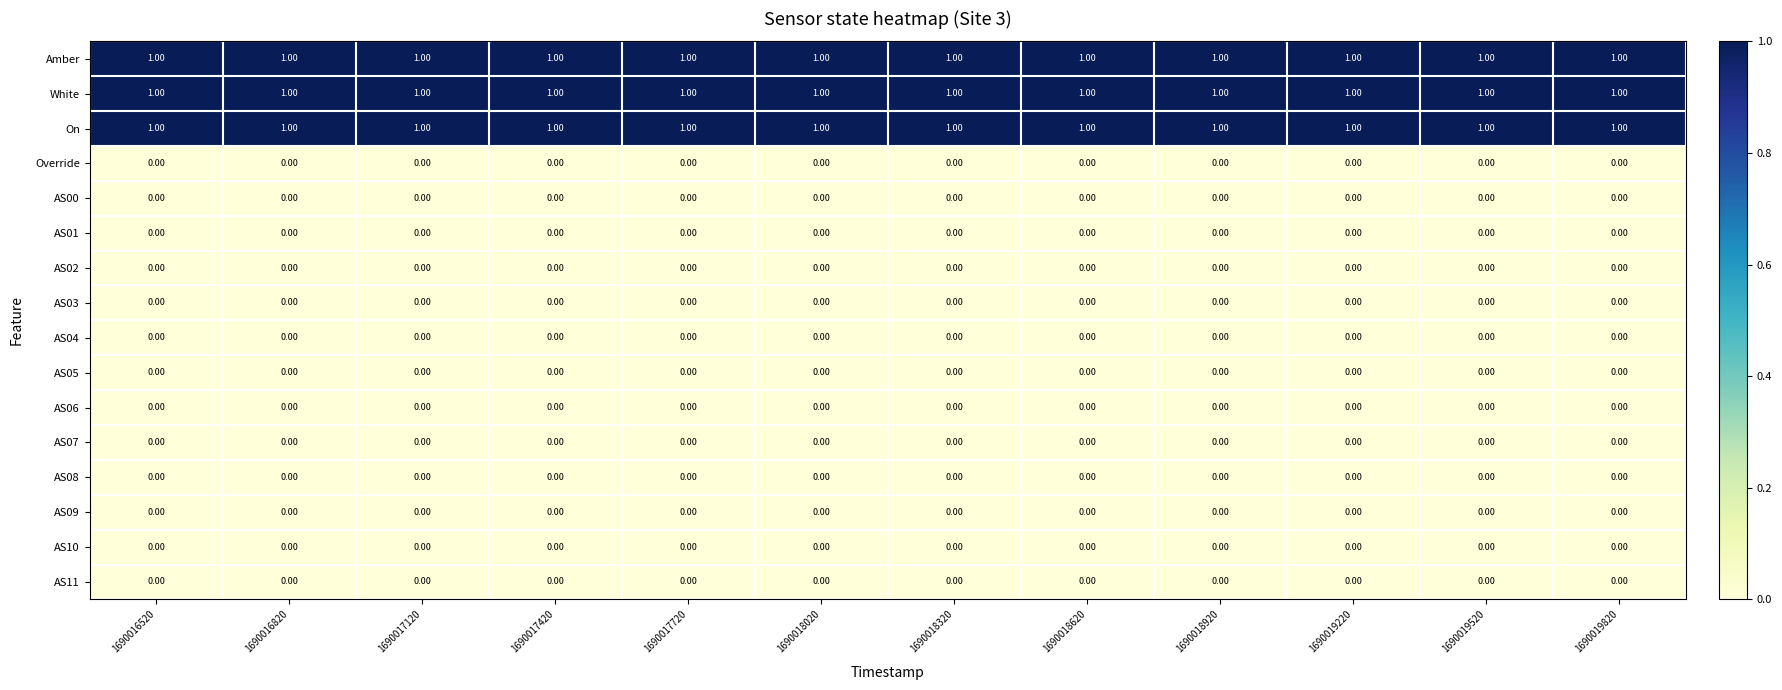

At how many categories does at least one series exceed 0?

12